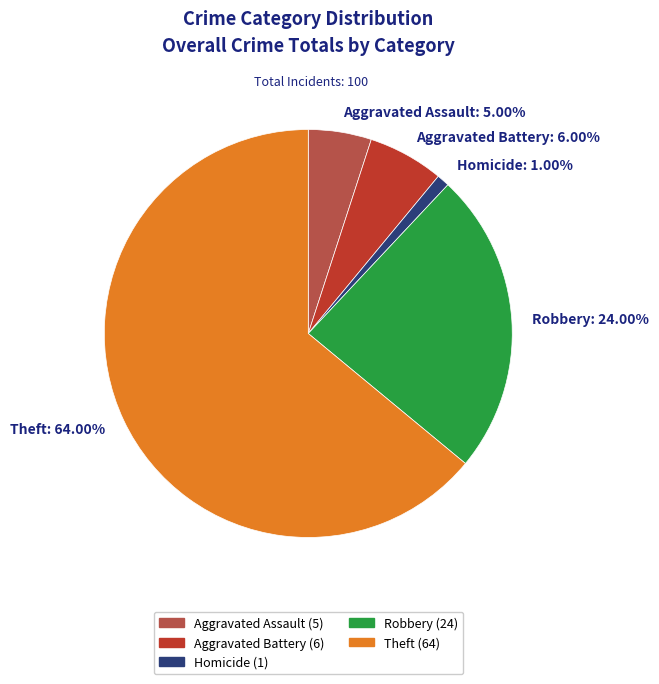

To the nearest percent, what portion does Aggravated Assault represent?

5%